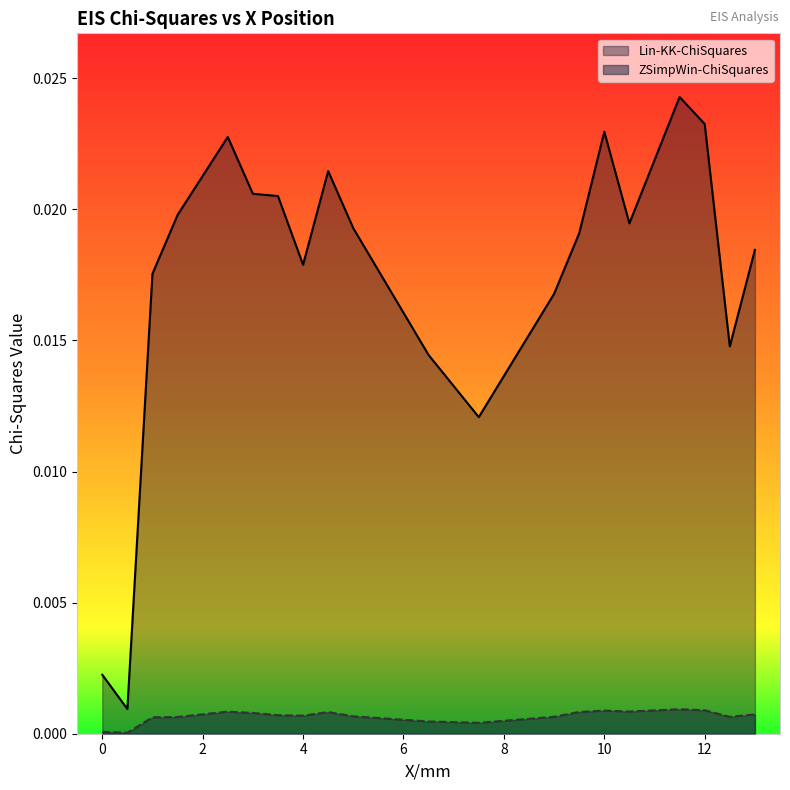

Count the number of categories in the chart.

20